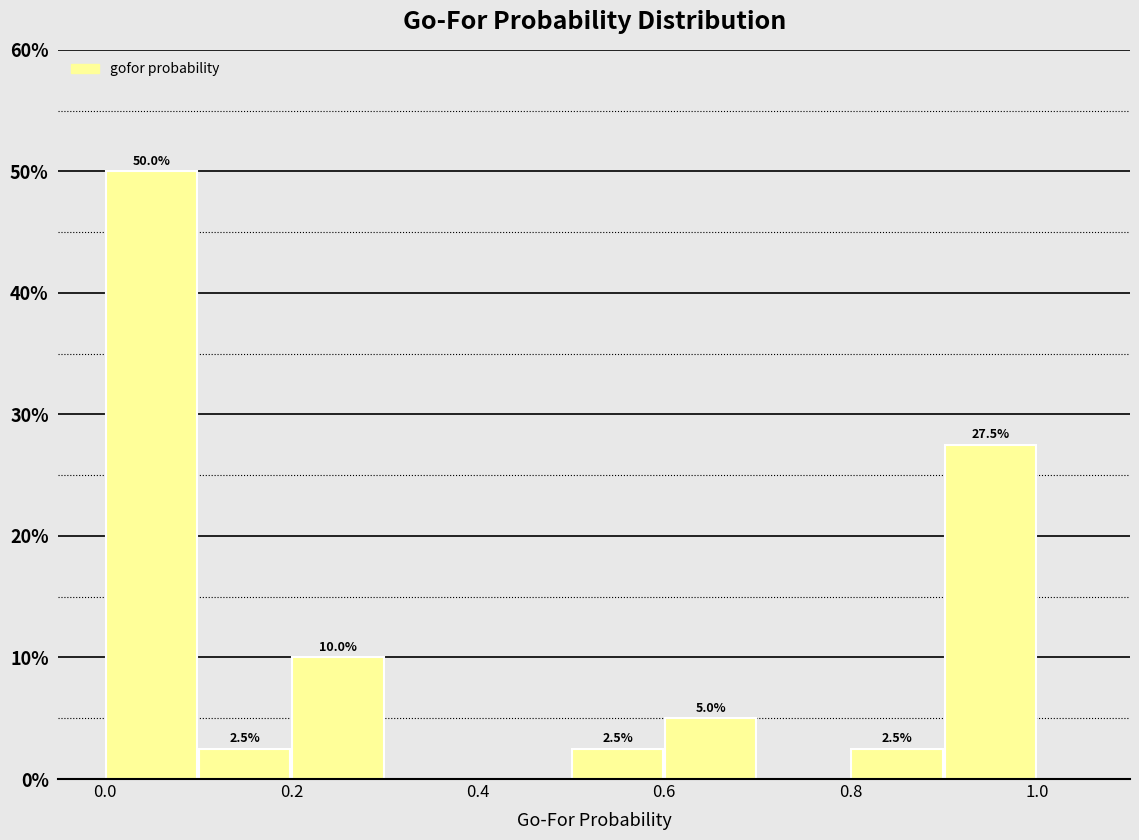

Over which range of the x-axis is the bar tallest?

0.0 to 0.1